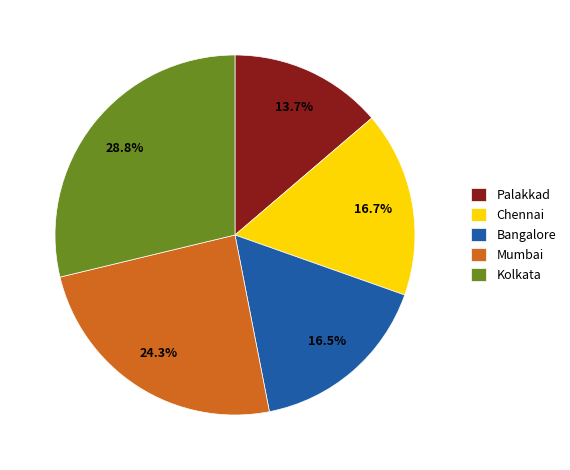

Approximately how many times larger is the value at Chennai compared to Mumbai?

0.7